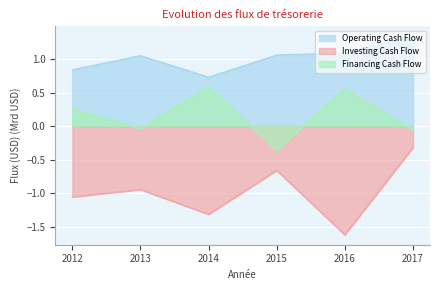

How many lines are shown in the chart?

3